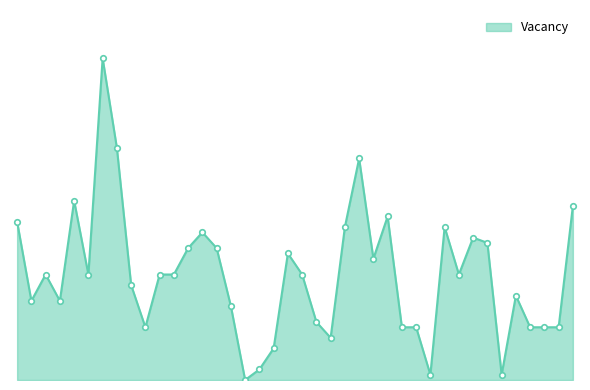

Reading right to left, transcribe all the data shown in this chart.

33	10	10	10	16	1	26	27	20	29	1	10	10	31	23	42	29	8	11	20	24	6	2	0	14	25	28	25	20	20	10	18	44	61	20	34	15	20	15	30